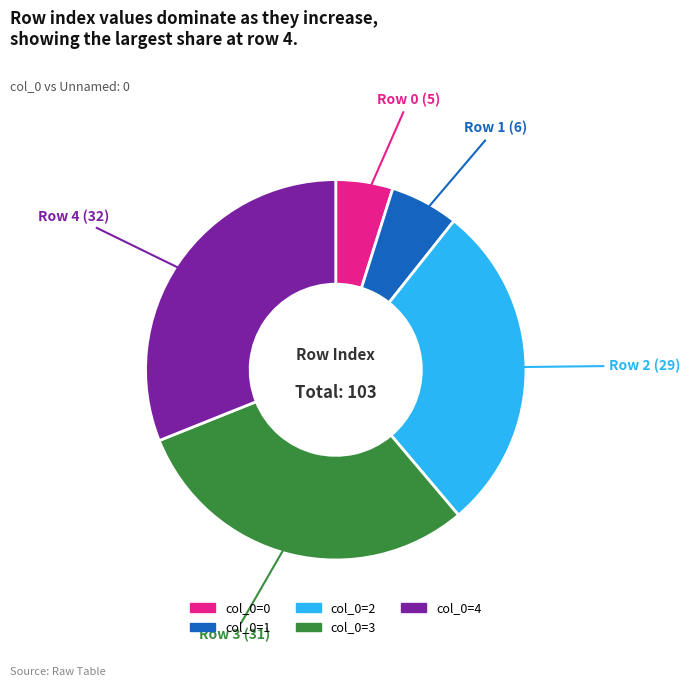

Is there any slice that represents more than half of the pie?

No